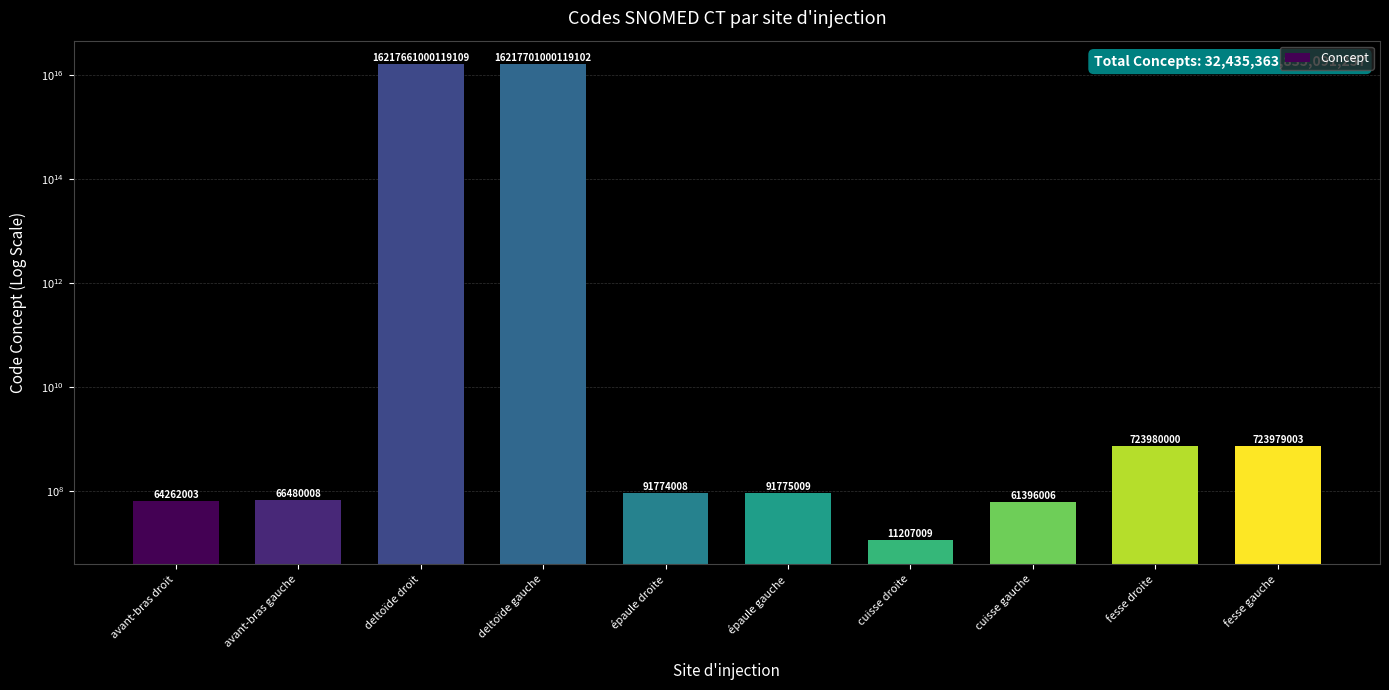

How many data points are less than 91775009?

5